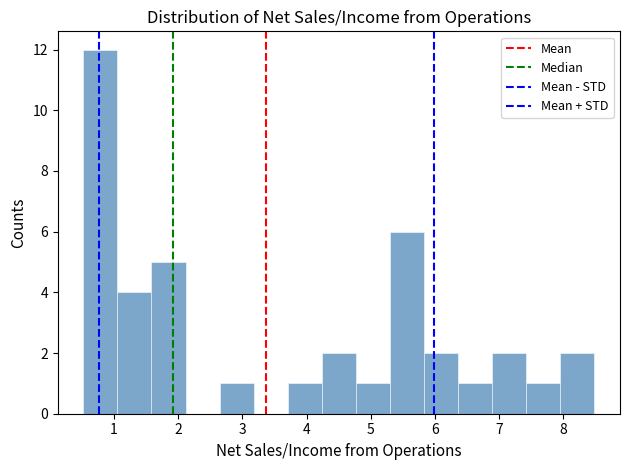

Over which range of the x-axis is the bar tallest?

0.5 to 1.1